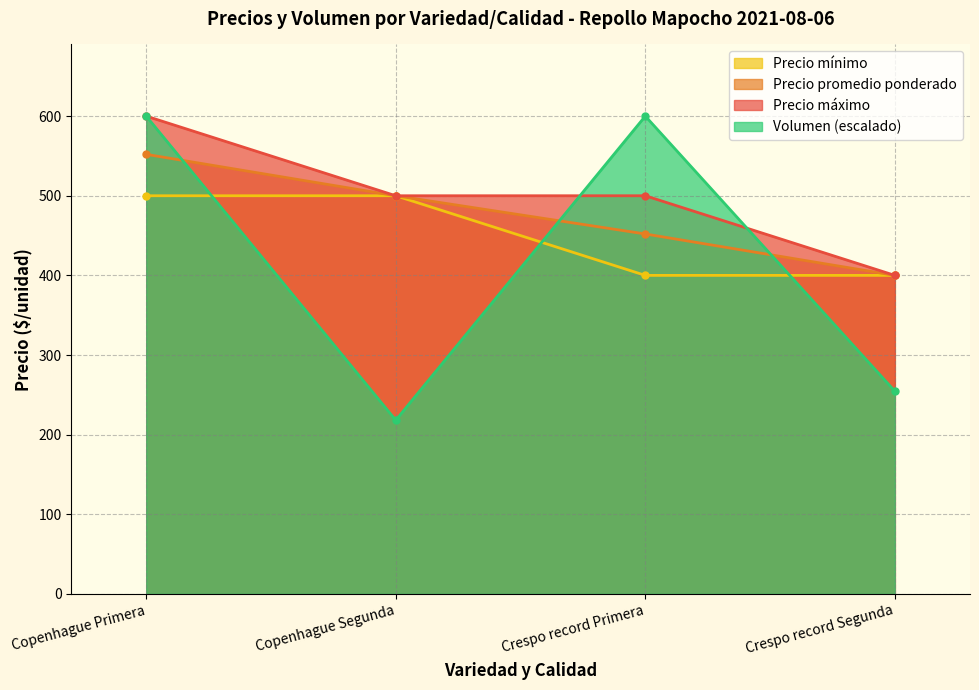

At which category is the sum across all series the highest?

Copenhague Primera